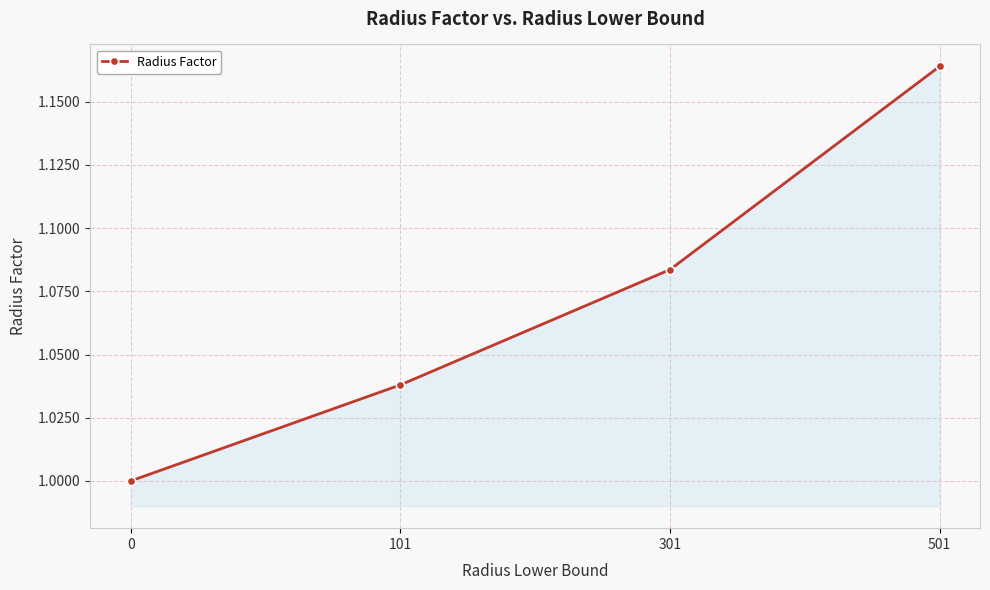

True or false: there are more than 0 points higher than both neighbors.

False